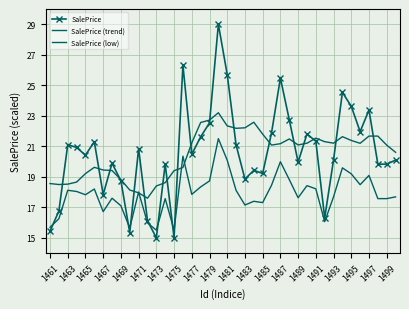

What is the difference between the maximum and second lowest values in the SalePrice (trend) series?

5.2